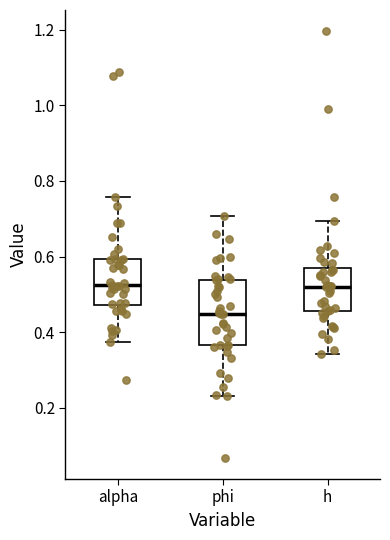

Reading left to right, transcribe this box plot: for each box, give where its median line is, the range the box spans, and where its two whiskers end, as read against the y-axis. The values are not printed on the chart, so give them approximately, as read against the axis.

alpha: median 0.52, box 0.48 to 0.60, whiskers 0.38 to 0.76
phi: median 0.44, box 0.36 to 0.54, whiskers 0.24 to 0.70
h: median 0.52, box 0.46 to 0.56, whiskers 0.34 to 0.70